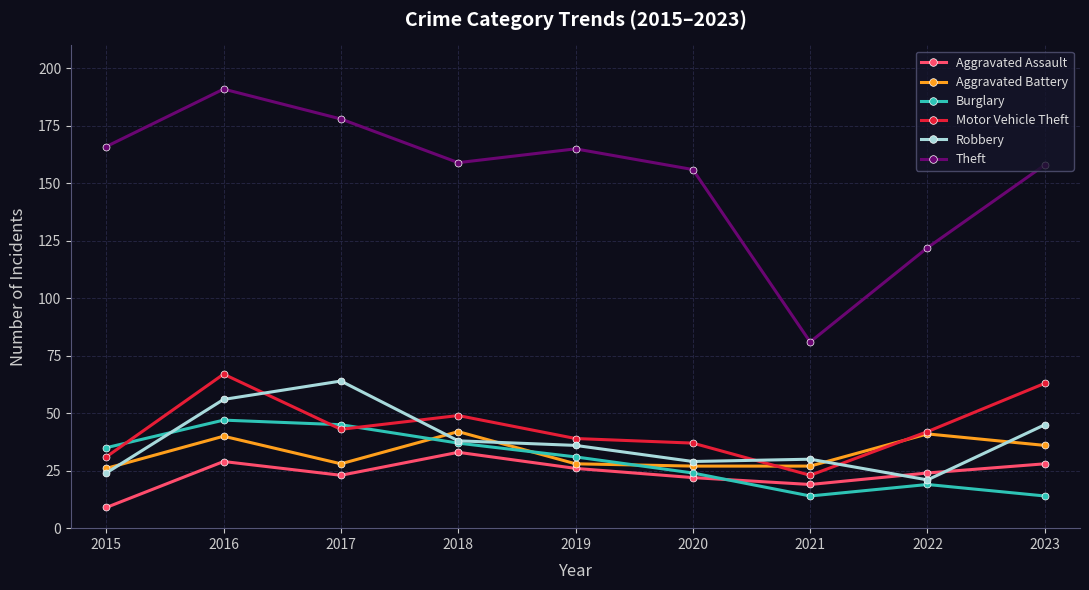

Which series has the largest range (max minus min)?

Theft